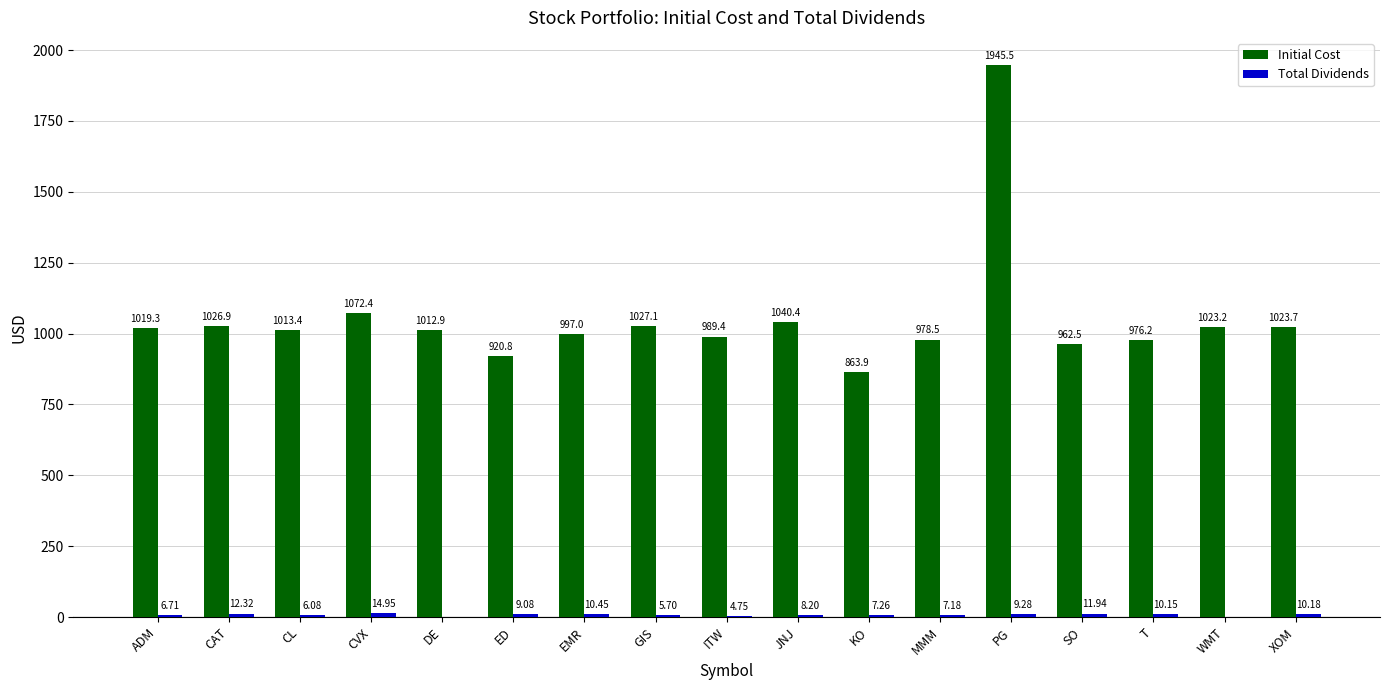

Which series changed the most between CAT and KO?

Initial Cost